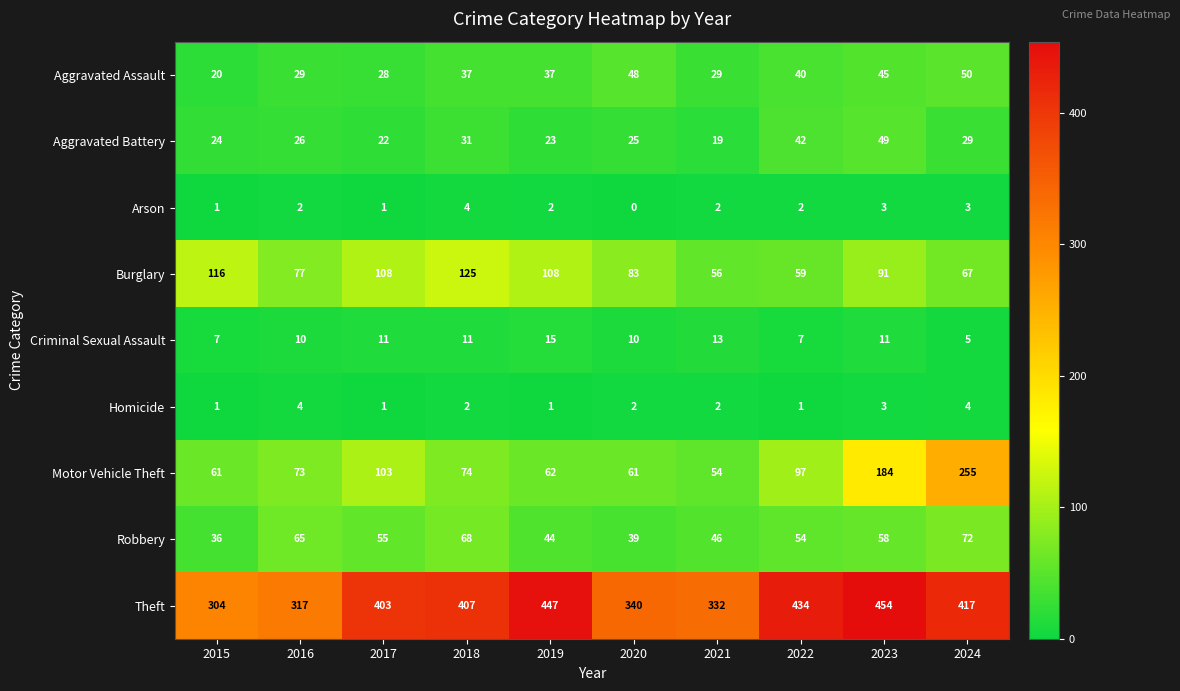

What is the difference between the Aggravated Battery values at 2022 and 2016?

16